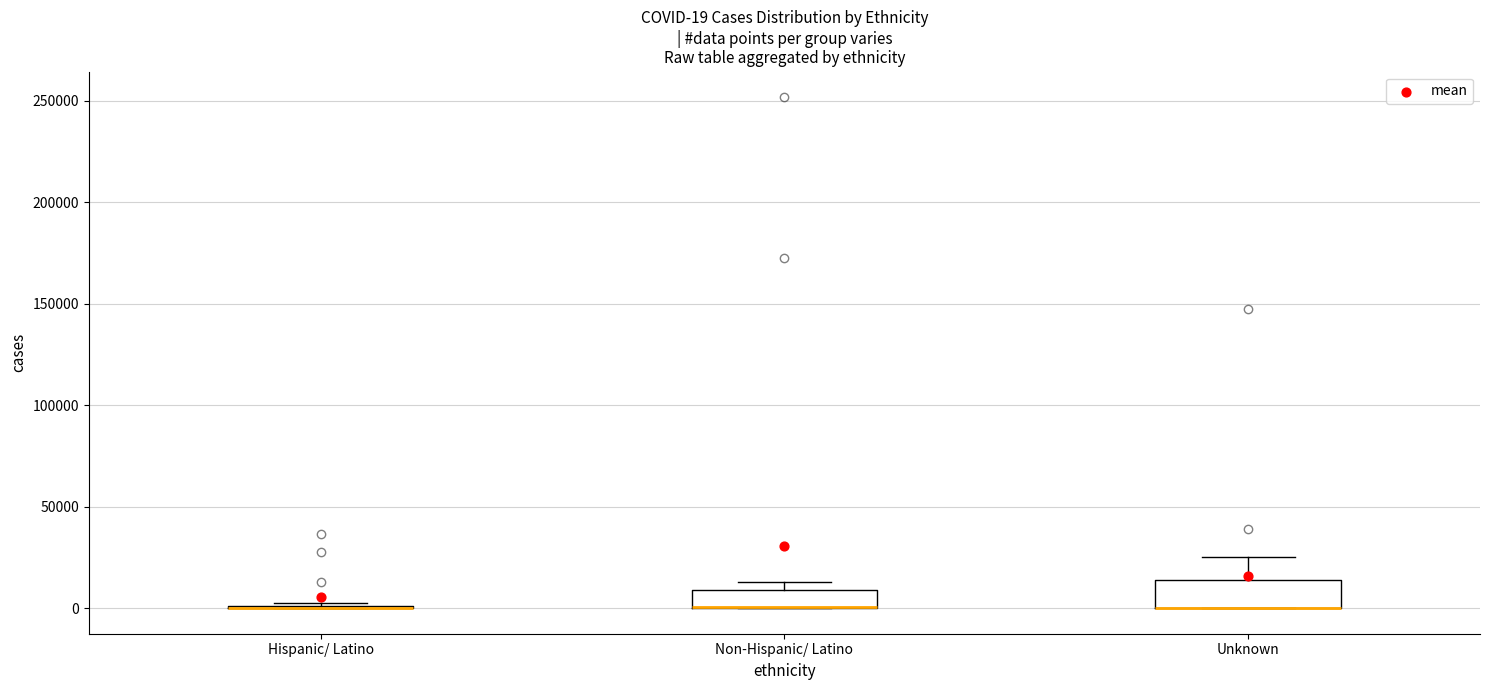

Comparing the boxes themselves (not the whiskers), which one is the tallest?

Unknown